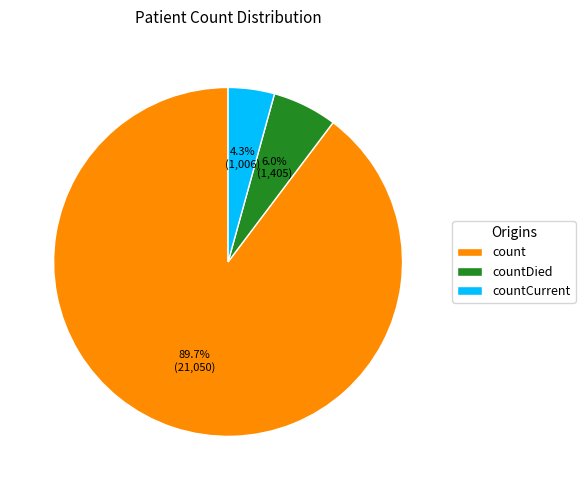

What percentage is the countDied slice, to the nearest percent?

6%